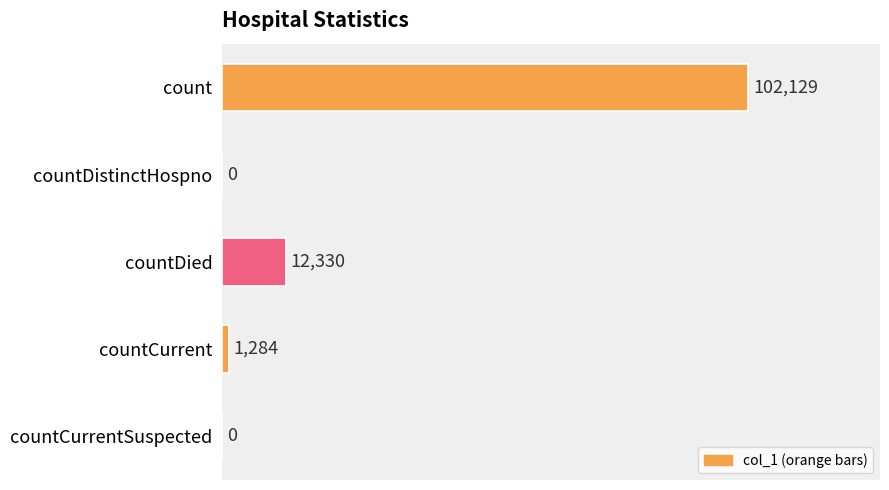

What is the change in value from countDied to countCurrent?

-11046